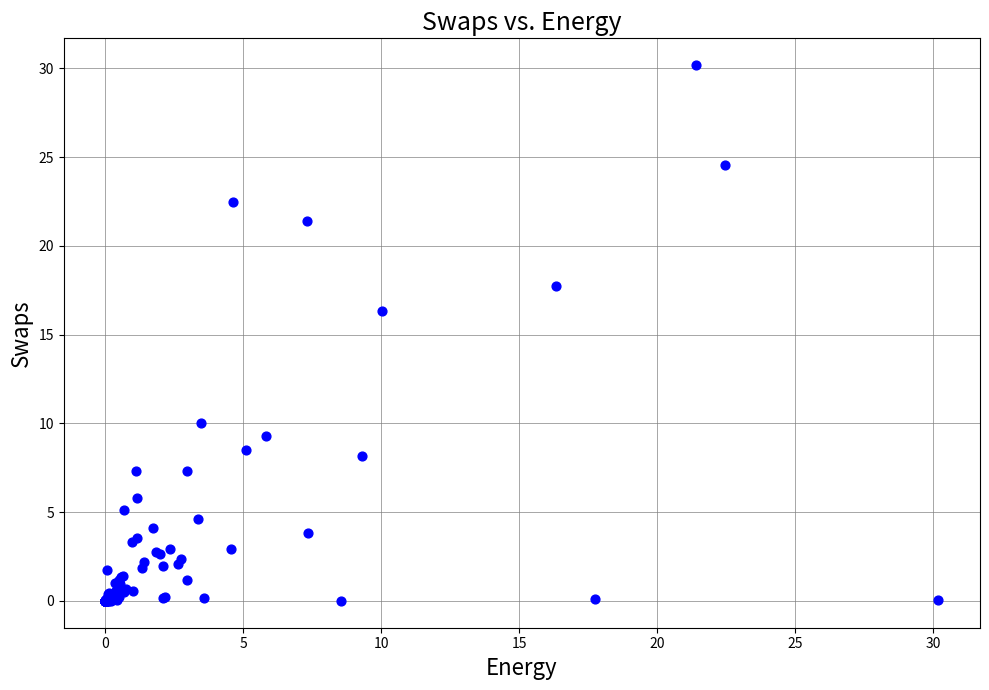

What Y value in the scatter plot is closest to 15?

16.3